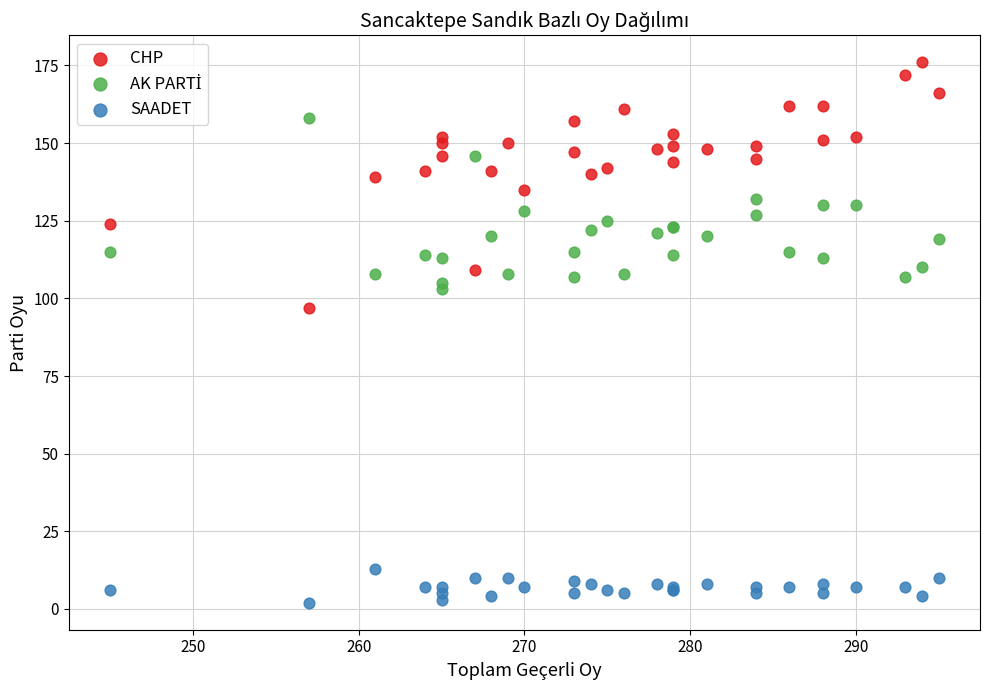

What is the X range (max minus min) for the scatter plot?

50